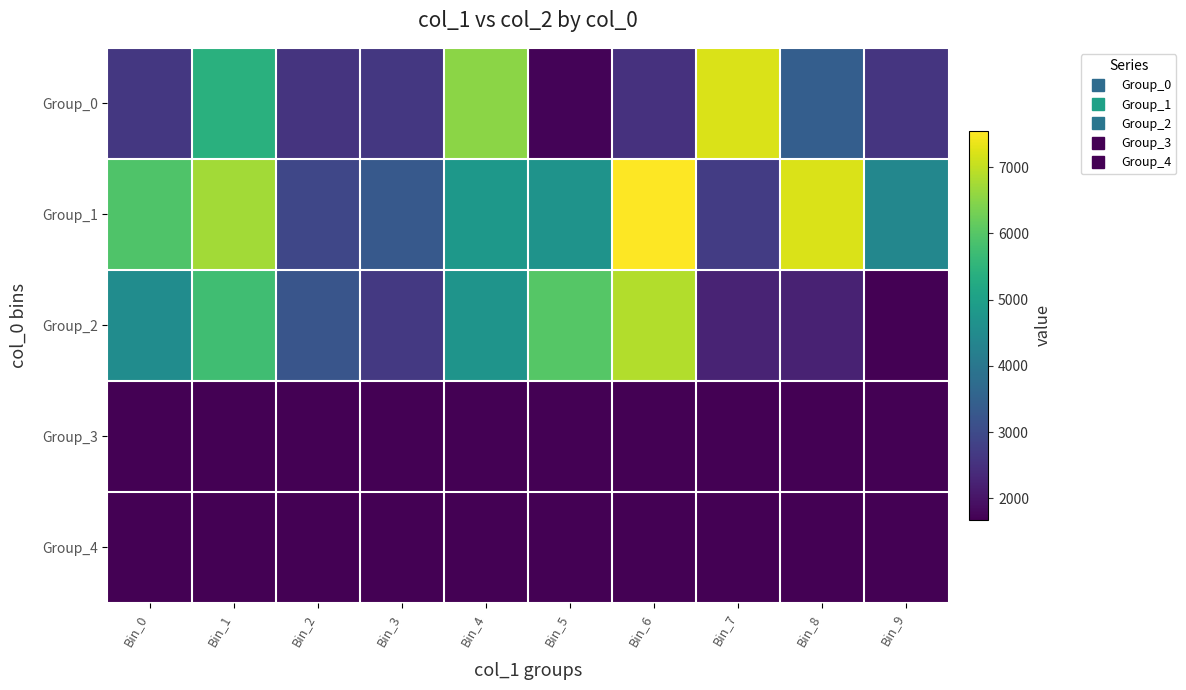

Between Bin_0 and Bin_9, which series saw the biggest shift?

Group_2